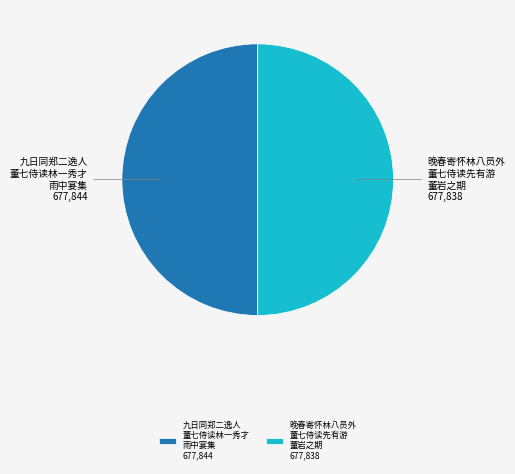

What is the ratio of the value at 晚春寄怀林八员外 董七侍读先有游 董岩之期 to the value at 九日同郑二逸人 董七侍读林一秀才 雨中宴集?

1.0